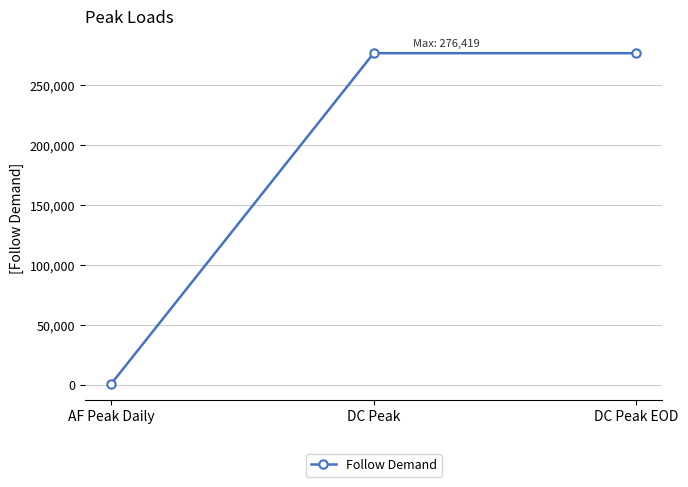

What is the label of the 3rd point from the right?

AF Peak Daily